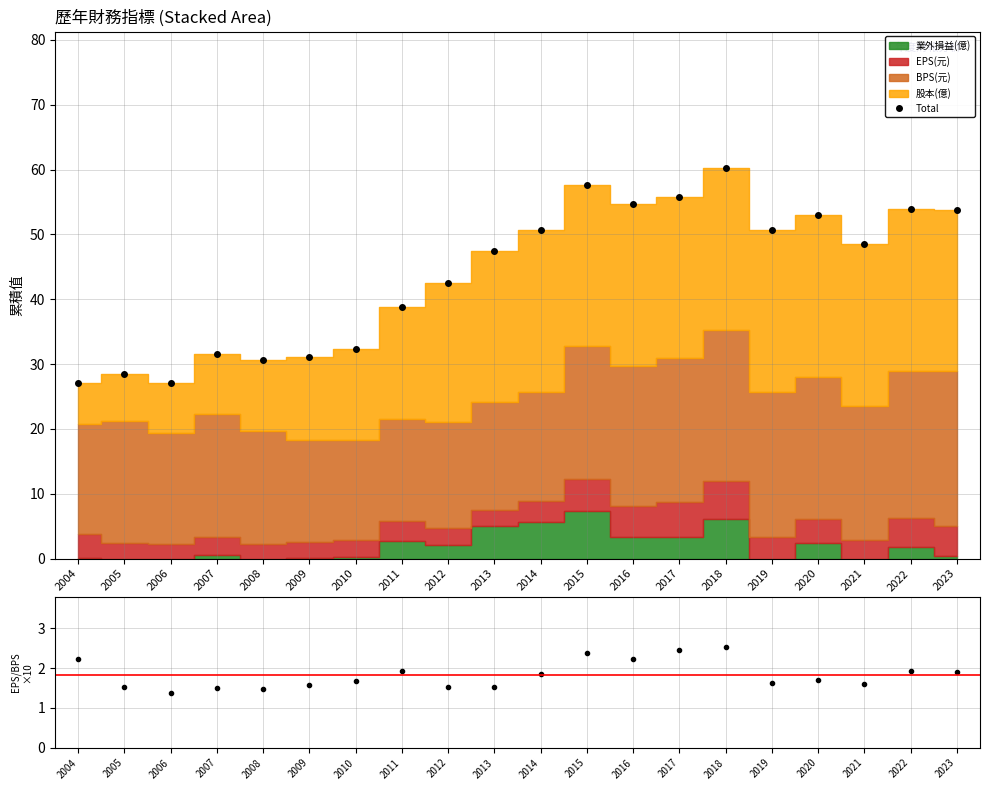

Which has a higher value, 2023 or 2017?

2017